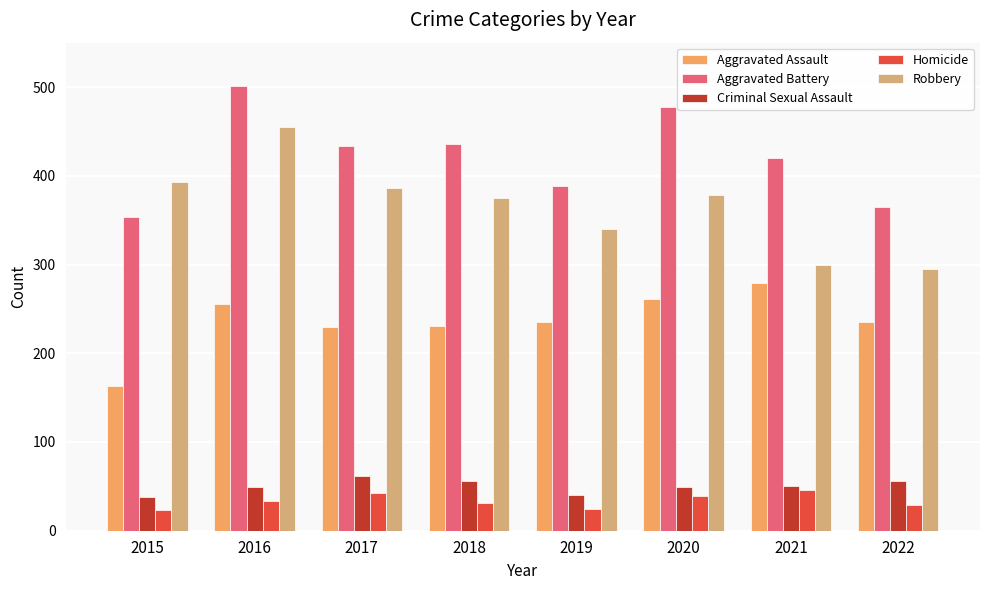

At which label does Criminal Sexual Assault reach its peak?

2017